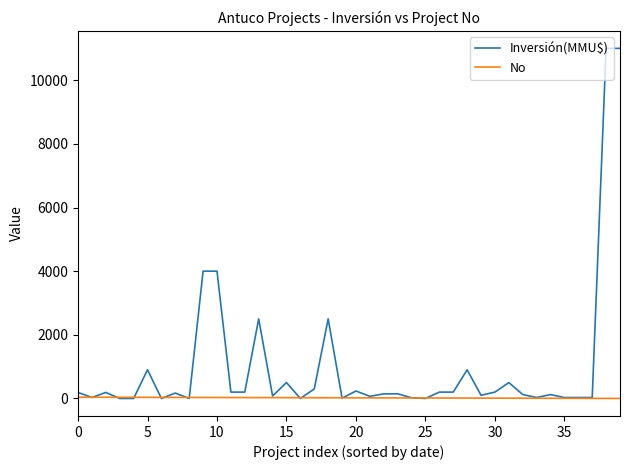

What is the greatest value displayed?

11000